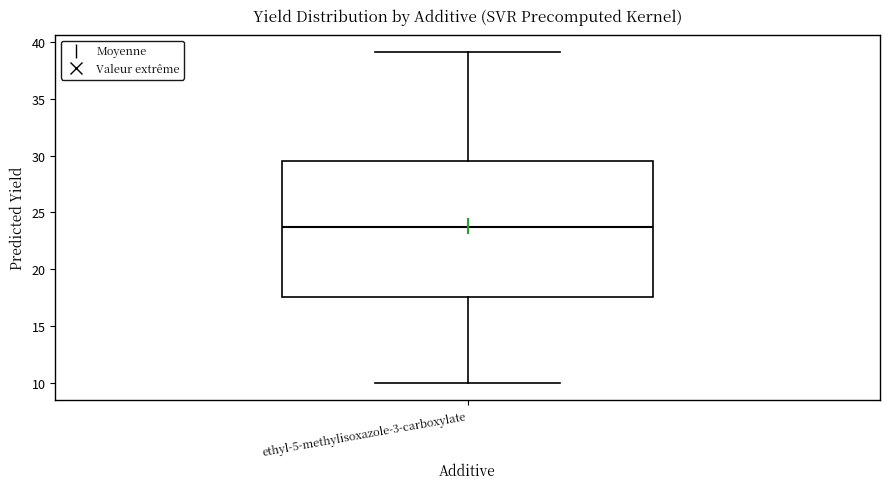

Where does the lower whisker of the box for ethyl-5-methylisoxazole-3-carboxylate end on the y-axis? The values are not printed on the chart, so give them approximately, as read against the axis.

10.0